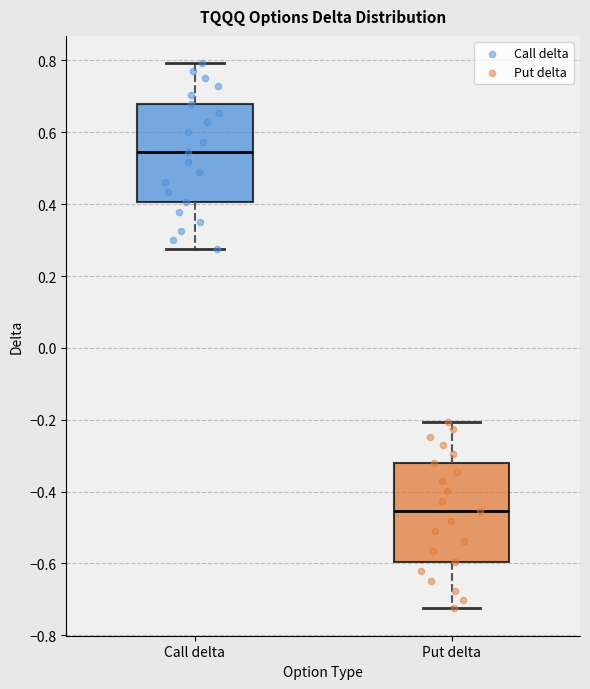

Which box has the lowest median line?

Put delta